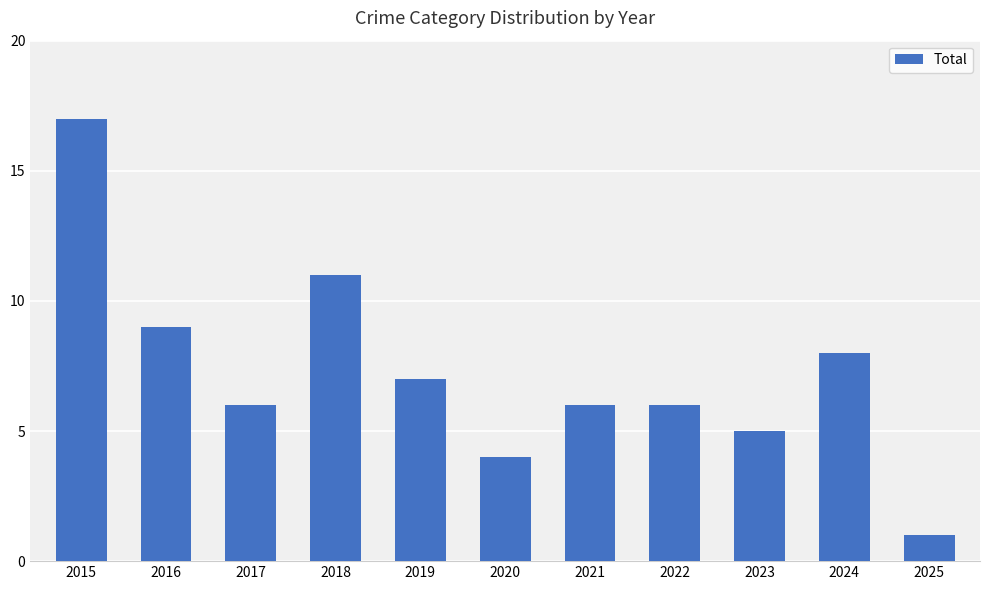

At which category does the chart reach its minimum across all series?

2025